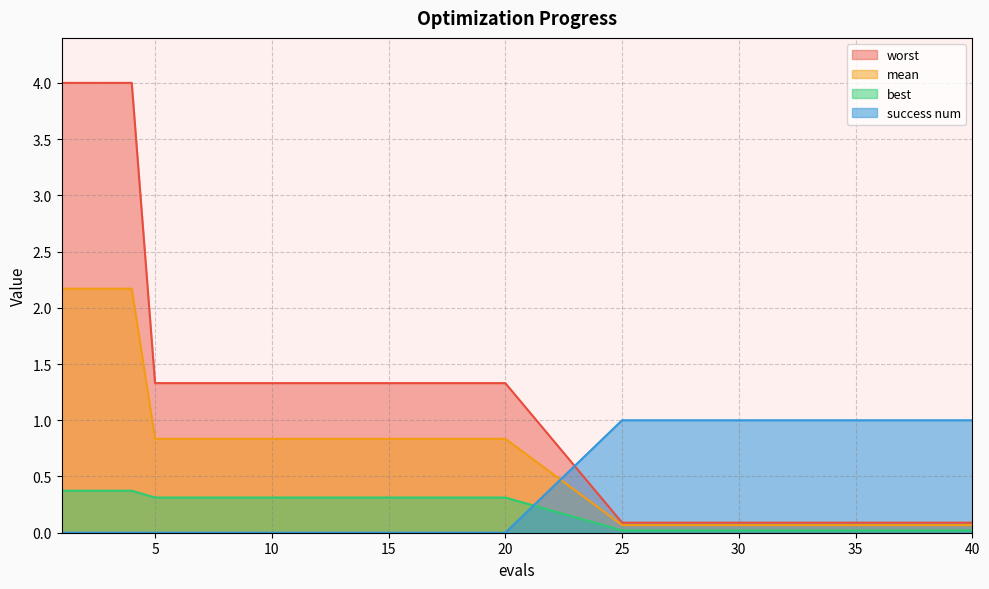

Does the chart have visible grid lines?

Yes